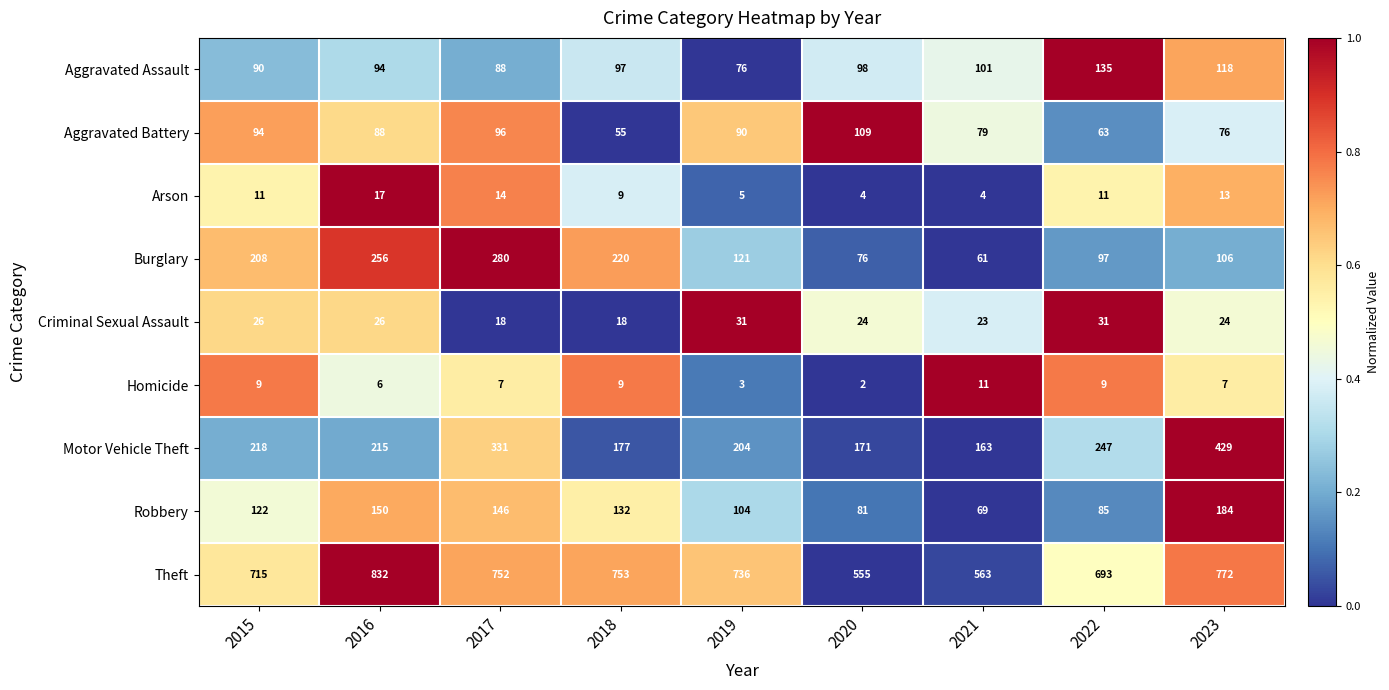

Rank the series by their maximum value, from lowest to highest.

Homicide, Arson, Criminal Sexual Assault, Aggravated Battery, Aggravated Assault, Robbery, Burglary, Motor Vehicle Theft, Theft